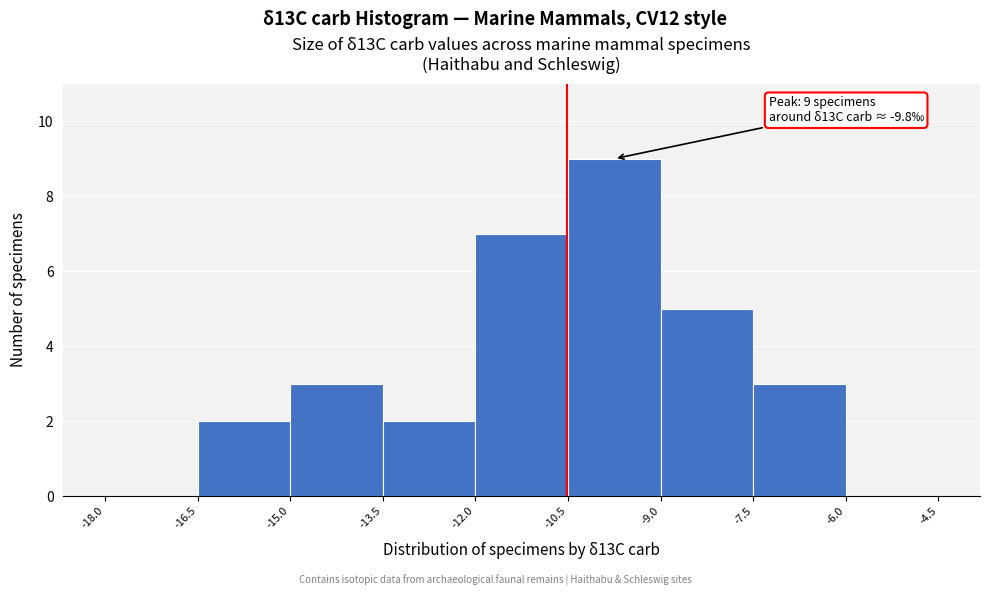

Over which range of the x-axis is the bar tallest?

-10.5 to -9.0